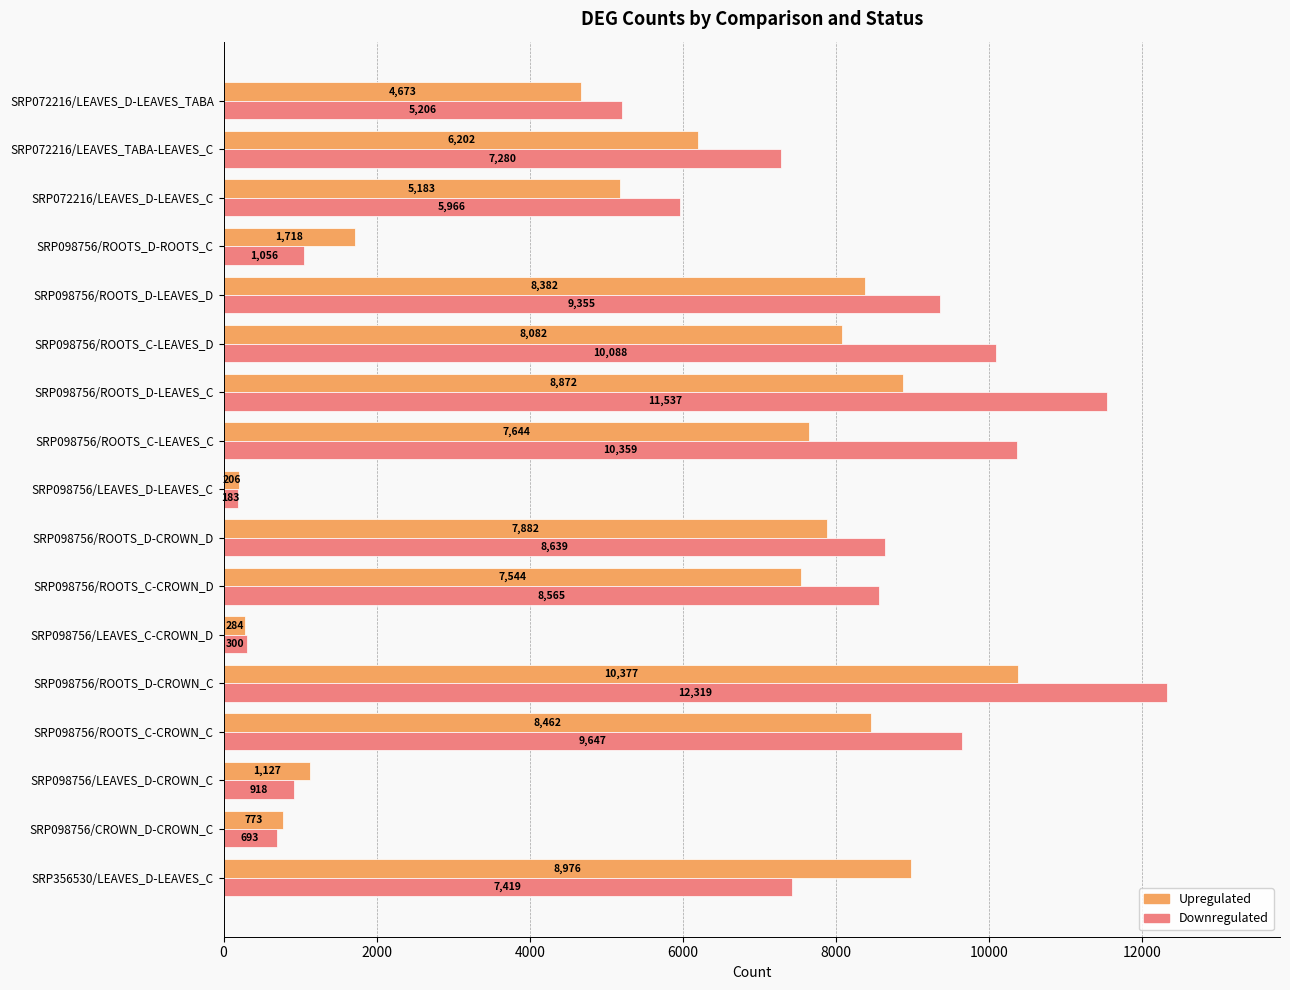

What are all the series names shown in the legend?

Upregulated, Downregulated